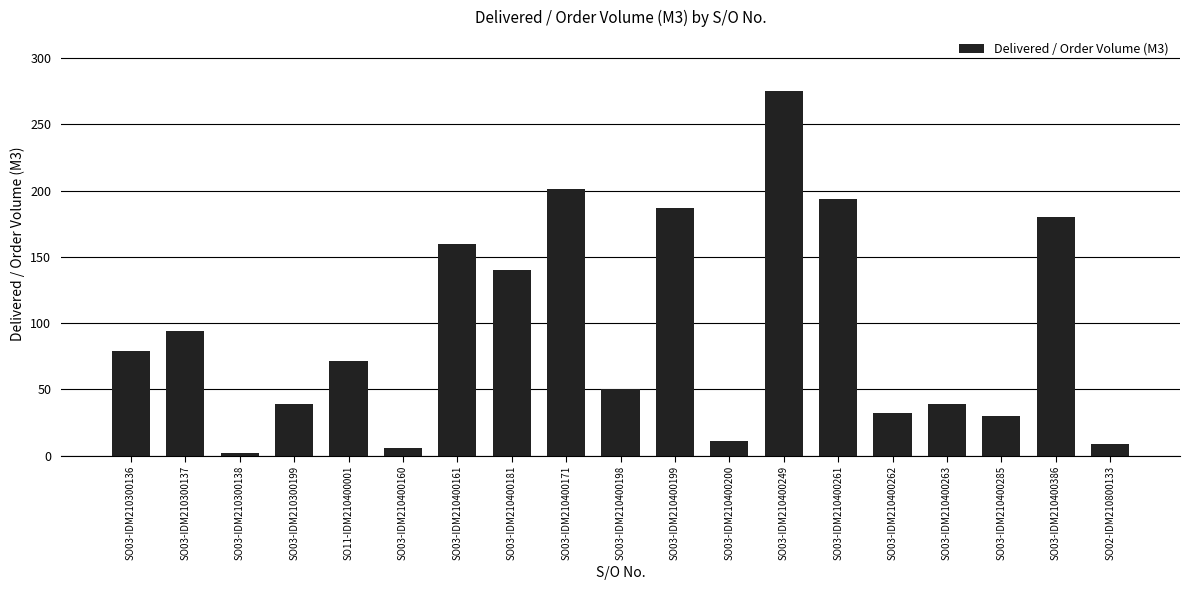

What is the ratio of the value at SO03-IDM210400198 to the value at SO03-IDM210300137?

0.5